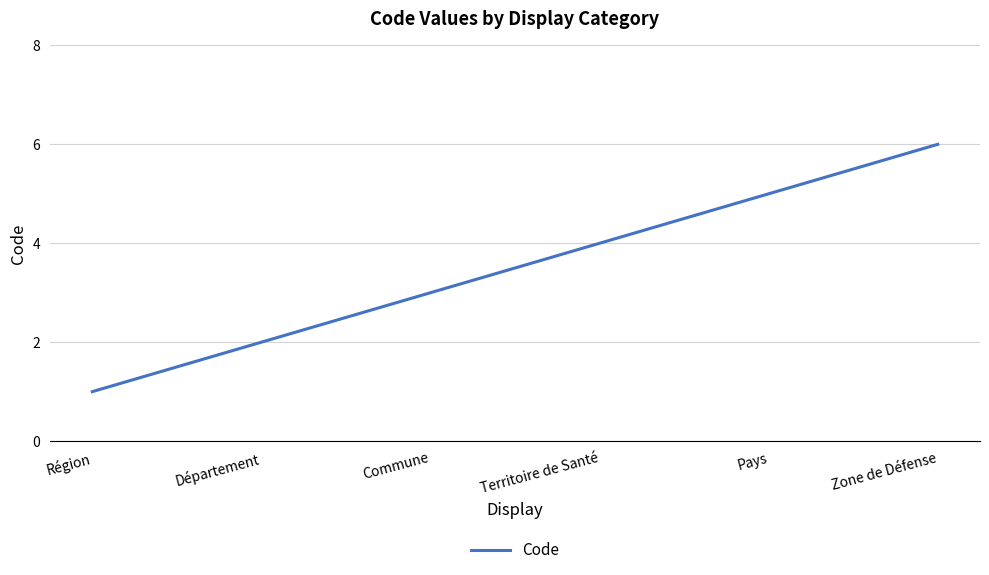

Which has a higher value, Zone de Défense or Pays?

Zone de Défense